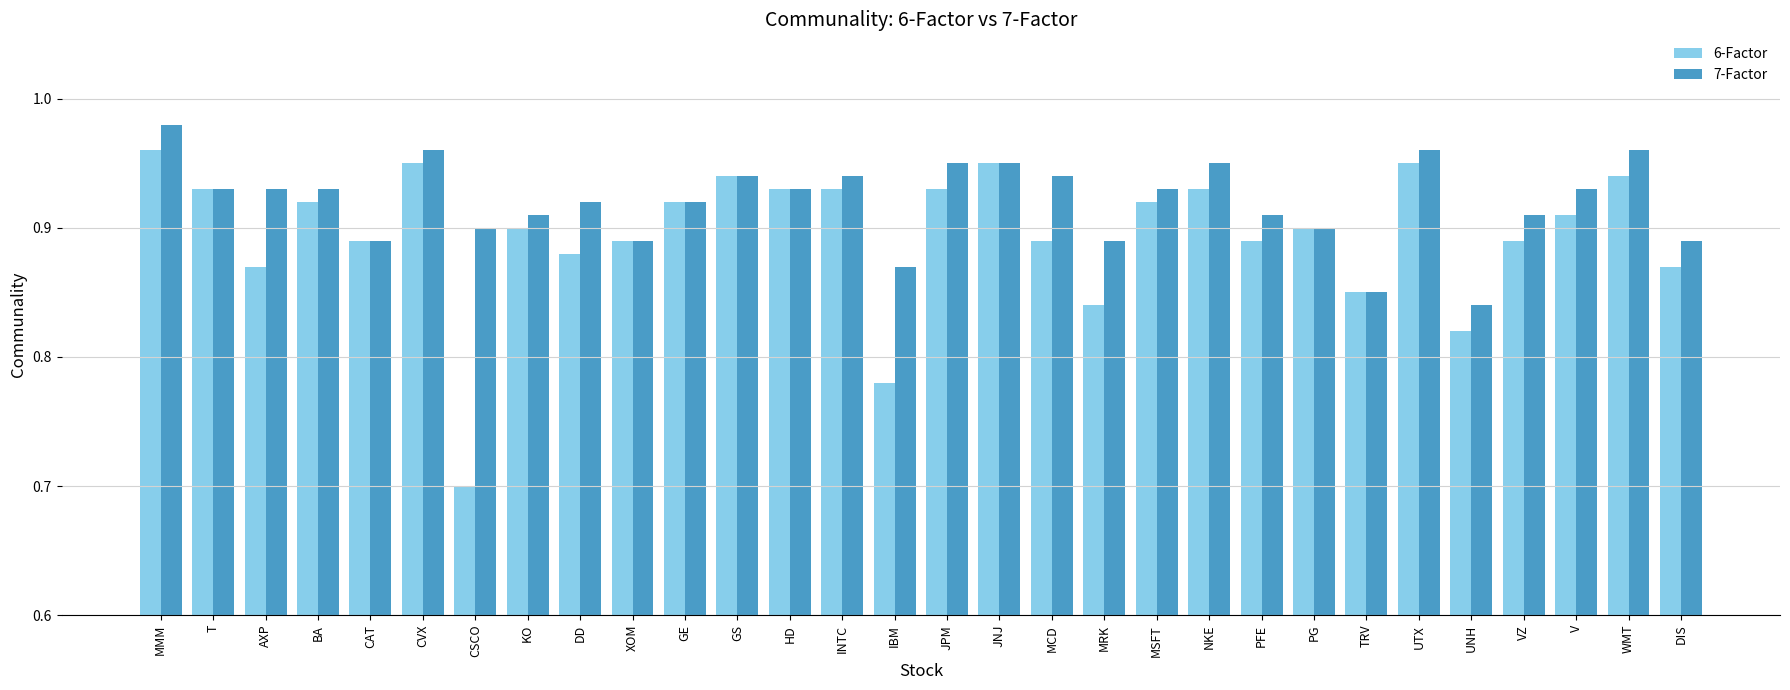

At which label does 7-Factor reach its peak?

MMM